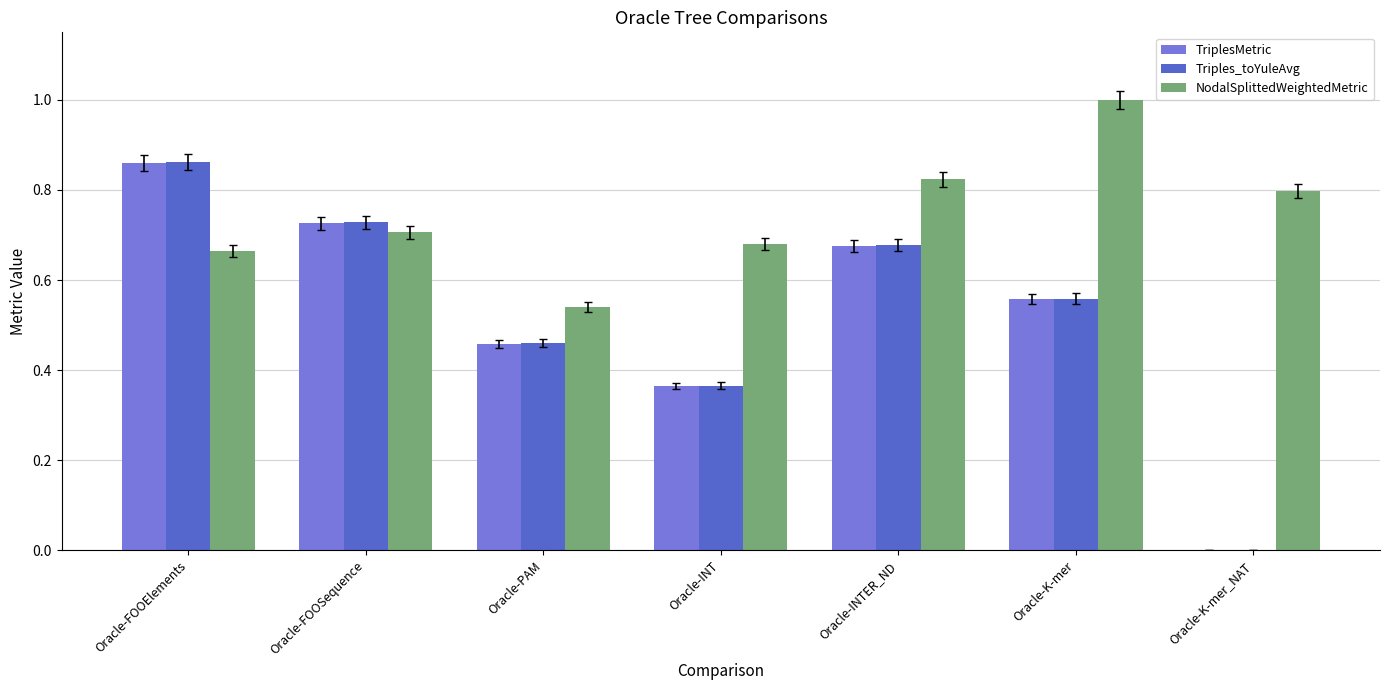

Is the value of Triples_toYuleAvg at Oracle-PAM greater than the value of TriplesMetric at Oracle-K-mer?

No